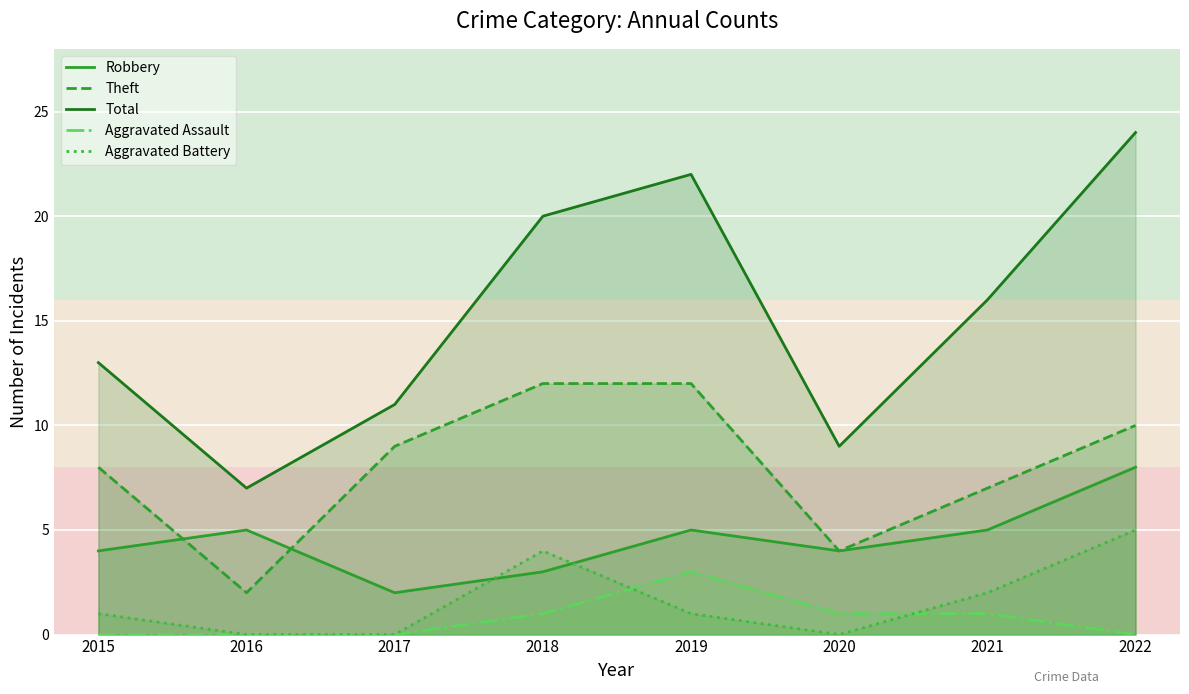

What is the value of the Total point at the 7th from the left?

16